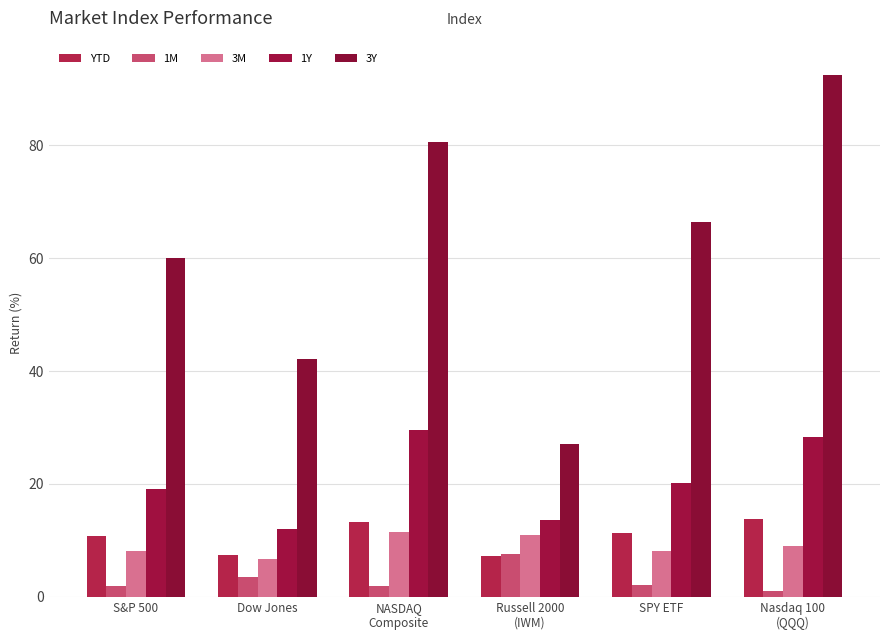

What are all the series names shown in the legend?

YTD, 1M, 3M, 1Y, 3Y